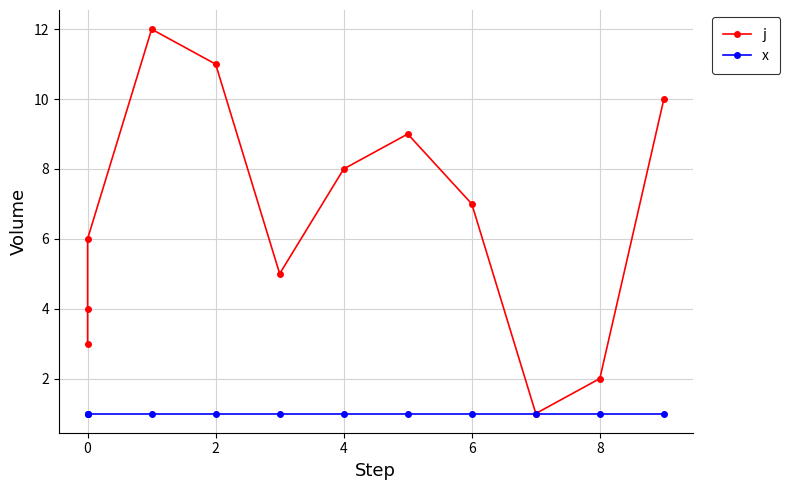

At how many categories does at least one series exceed 5?

7